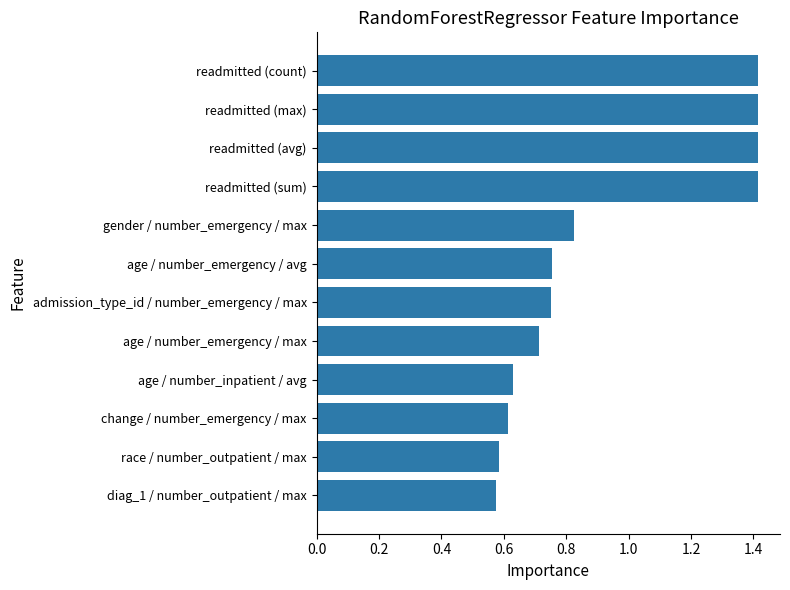

What is the change in value from age / number_inpatient / avg to readmitted (count)?

+0.8